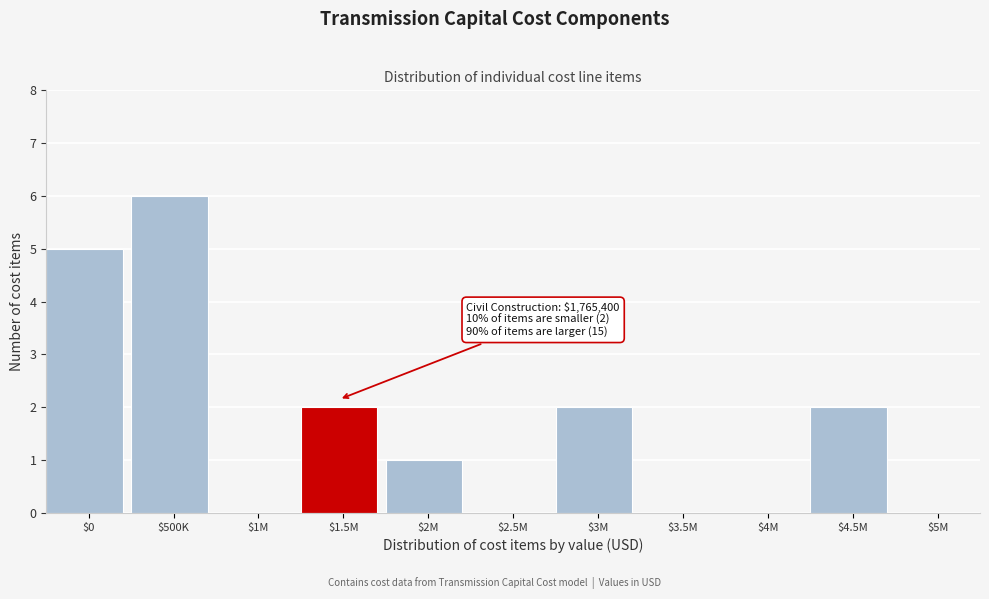

What is the sum of all values?

18